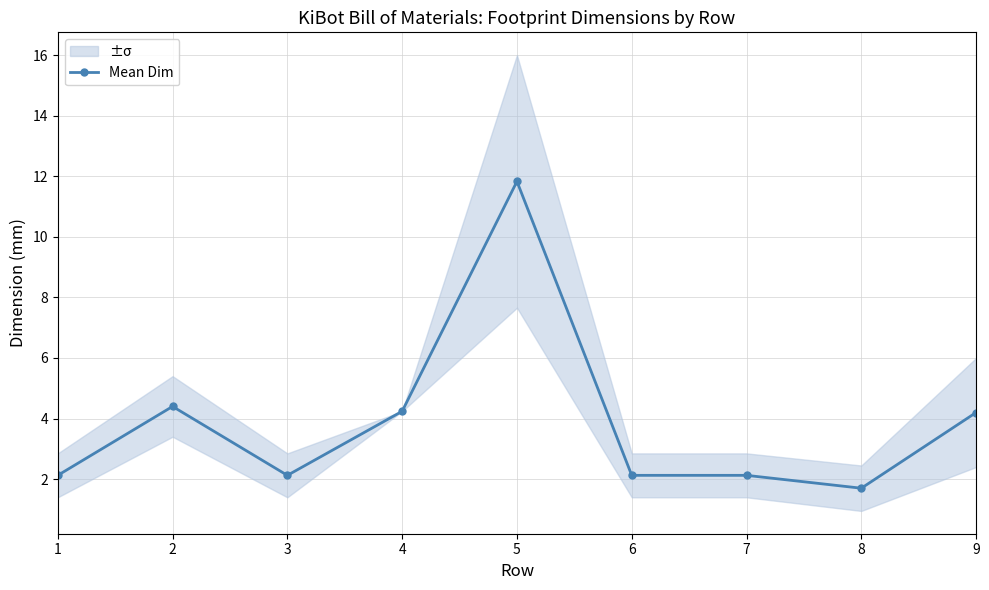

List the labels in order of value, smallest first.

8, 1, 3, 6, 7, 9, 4, 2, 5